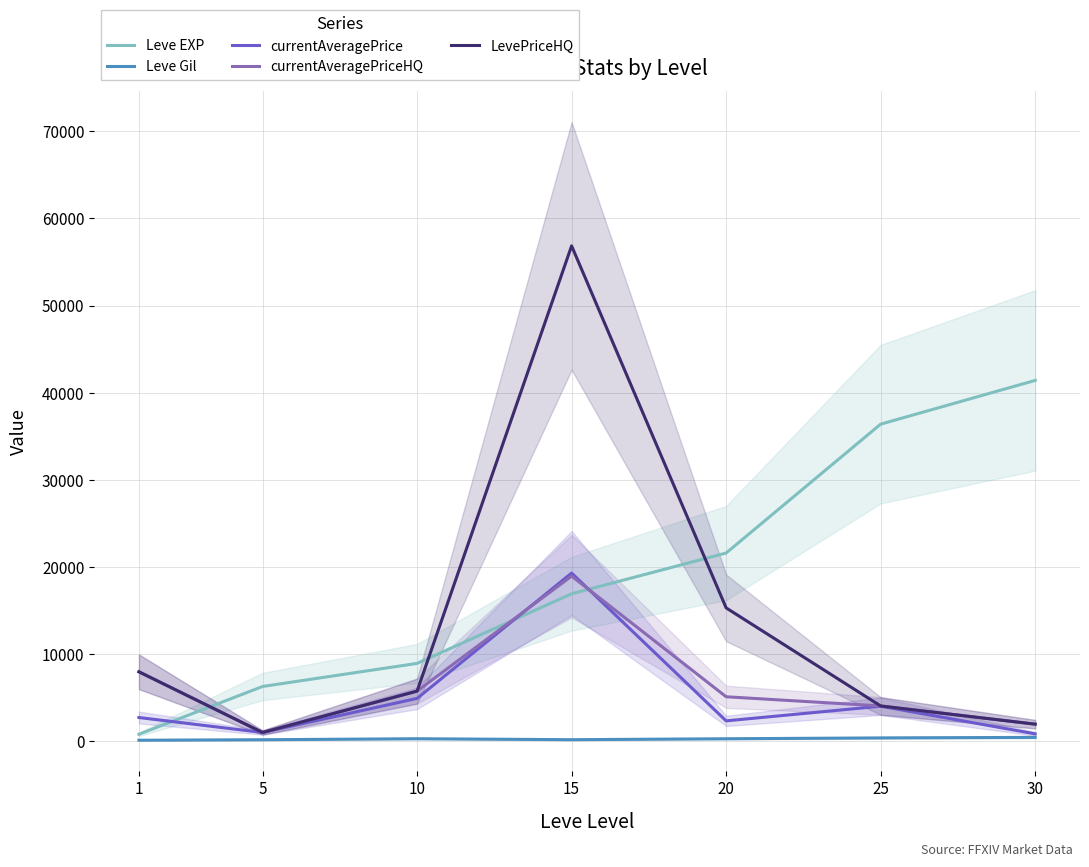

What is the spread (max minus min) of values at 30?

40970.0